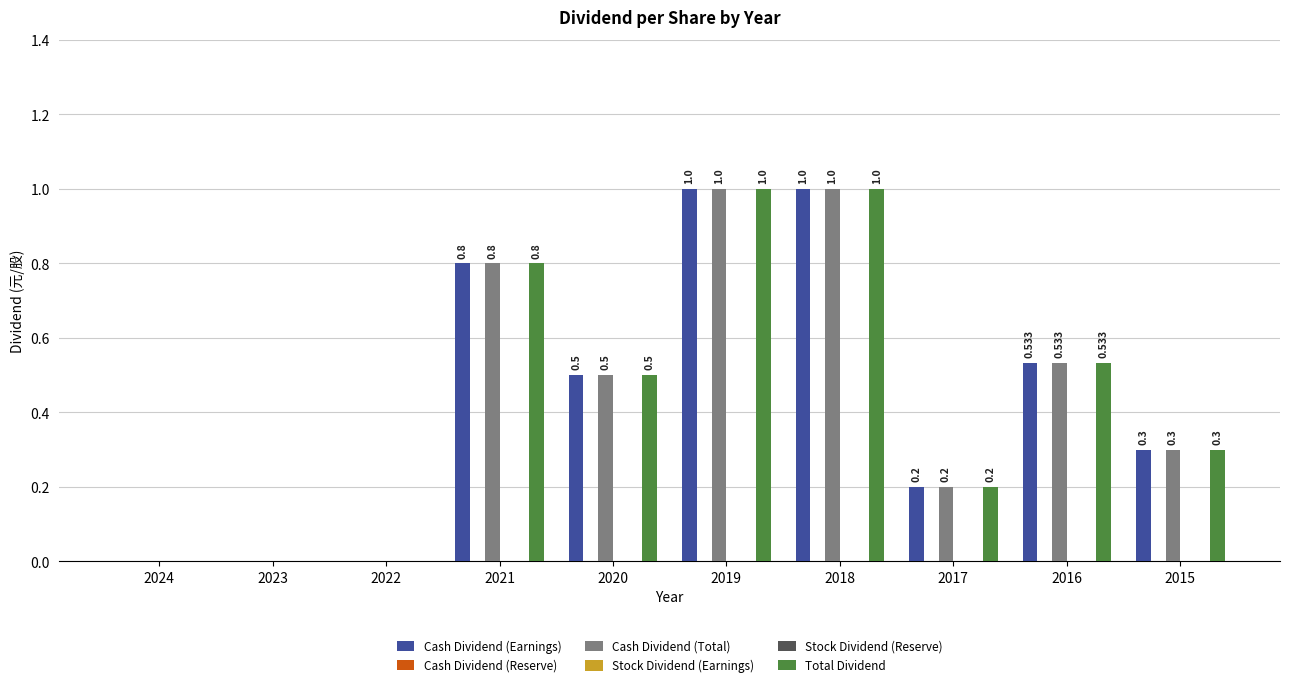

Which has a higher value, 2022 or 2021?

2021